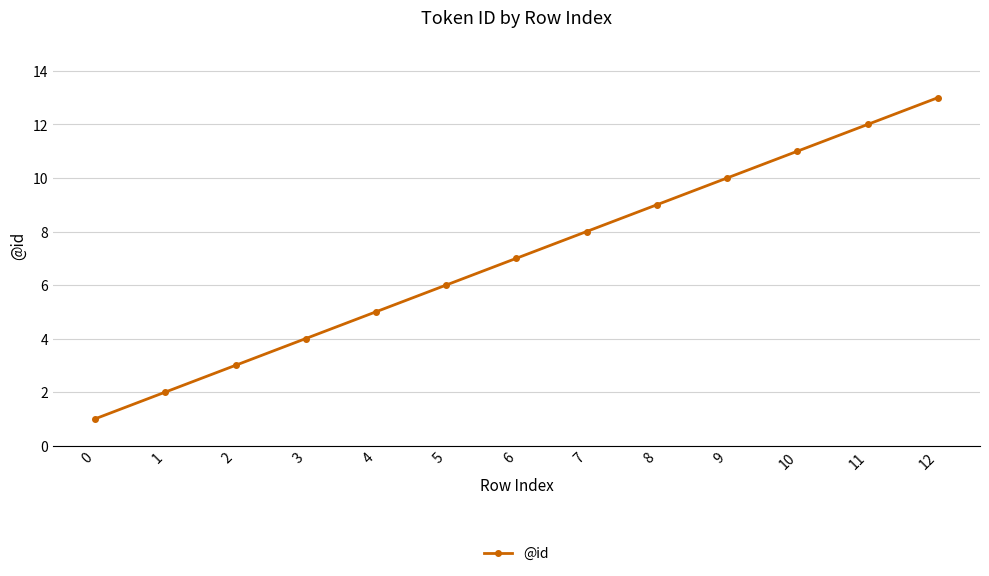

Approximately how many times larger is the value at 10 compared to 6?

1.6